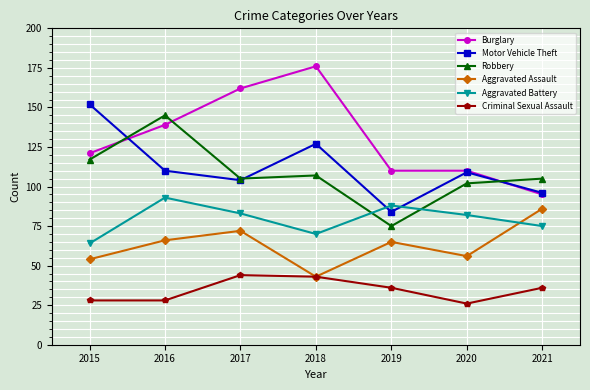

What is the difference between the highest and lowest values at 2017?

118